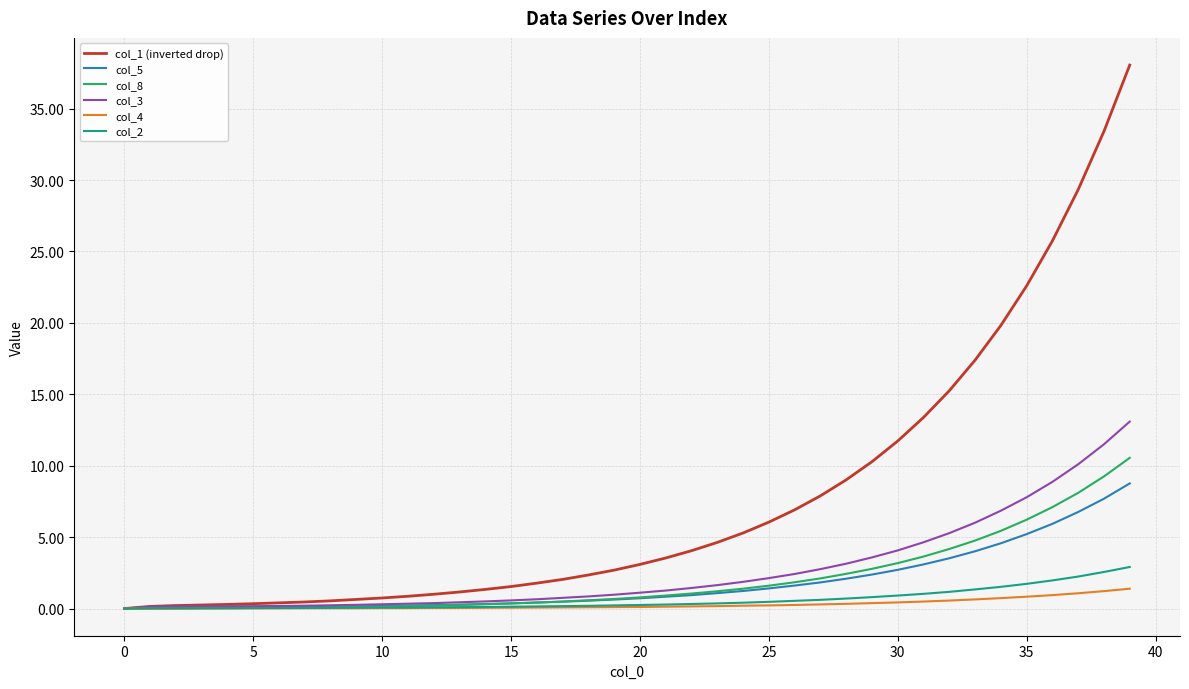

Which series has the largest total across all categories?

col_1 (inverted drop)